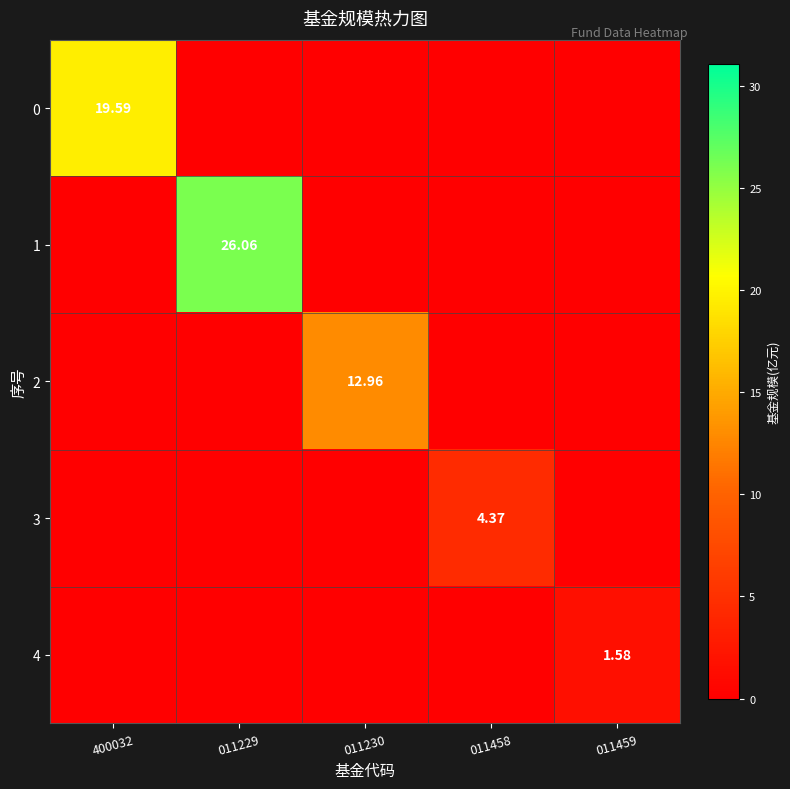

Which series changed the most between 011230 and 011459?

2